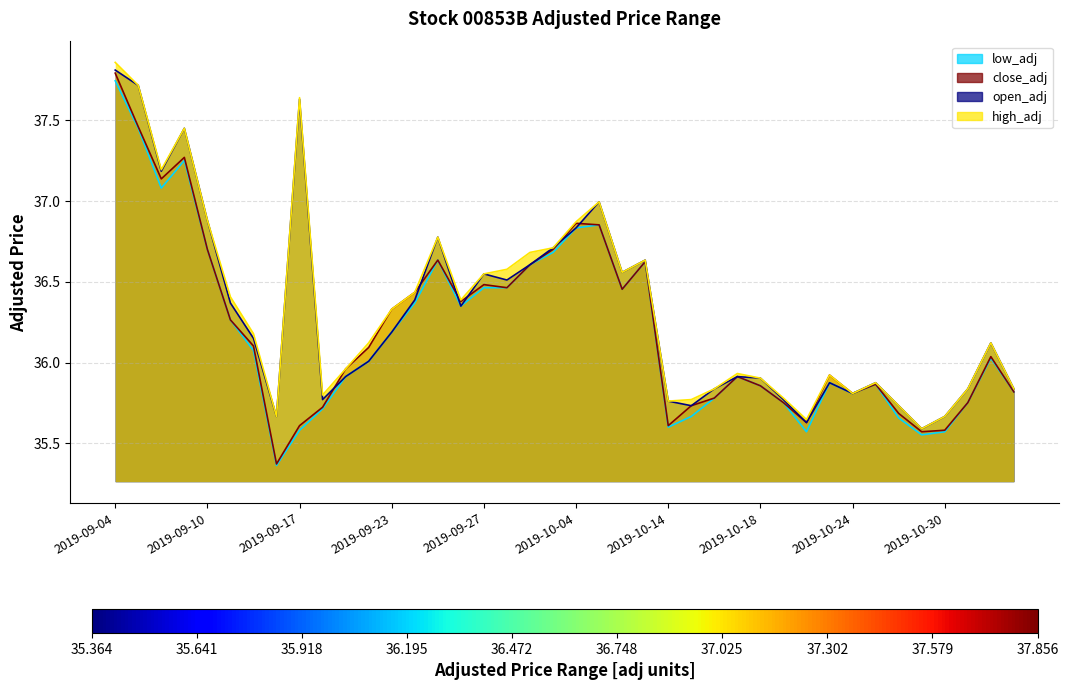

What are all the series names shown in the legend?

low_adj, close_adj, open_adj, high_adj